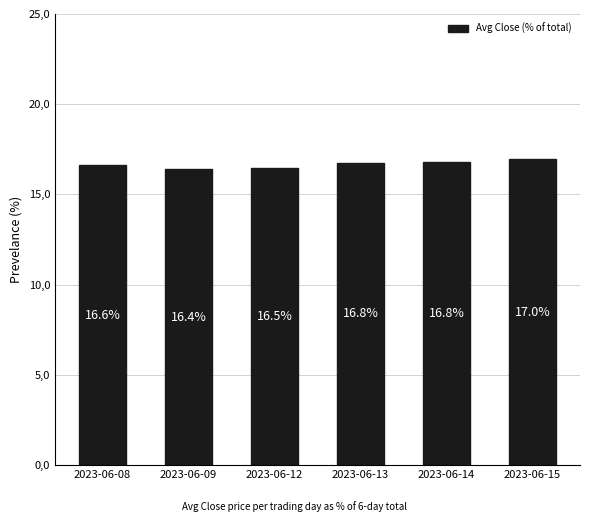

Does the chart contain any negative values?

No